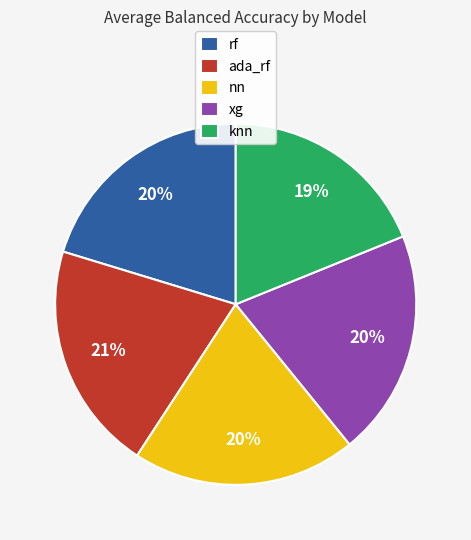

To the nearest percent, what is the difference between the largest and smallest slice percentages?

2%